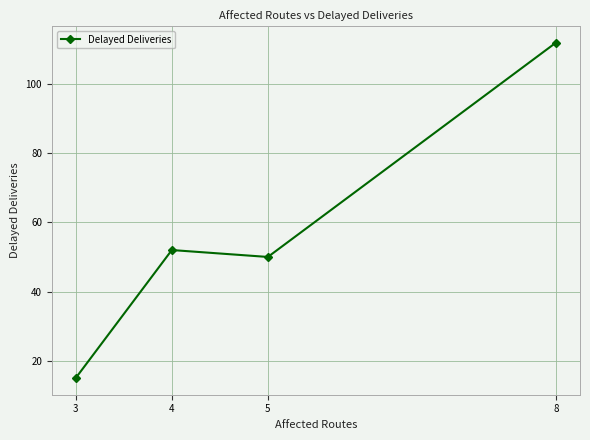

Rank the categories by value from highest to lowest.

8, 4, 5, 3